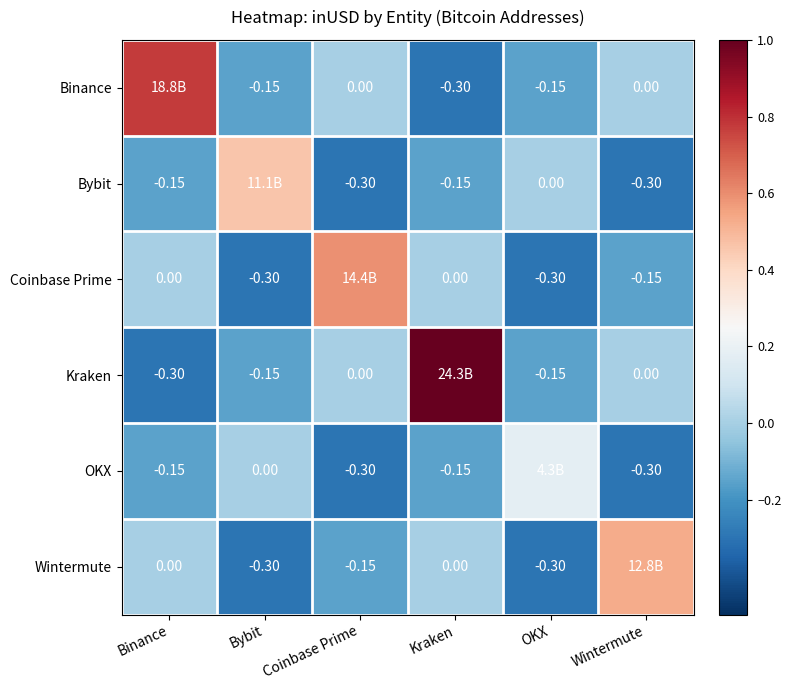

Is the value of Kraken at Kraken greater than the value of Coinbase Prime at Kraken?

Yes